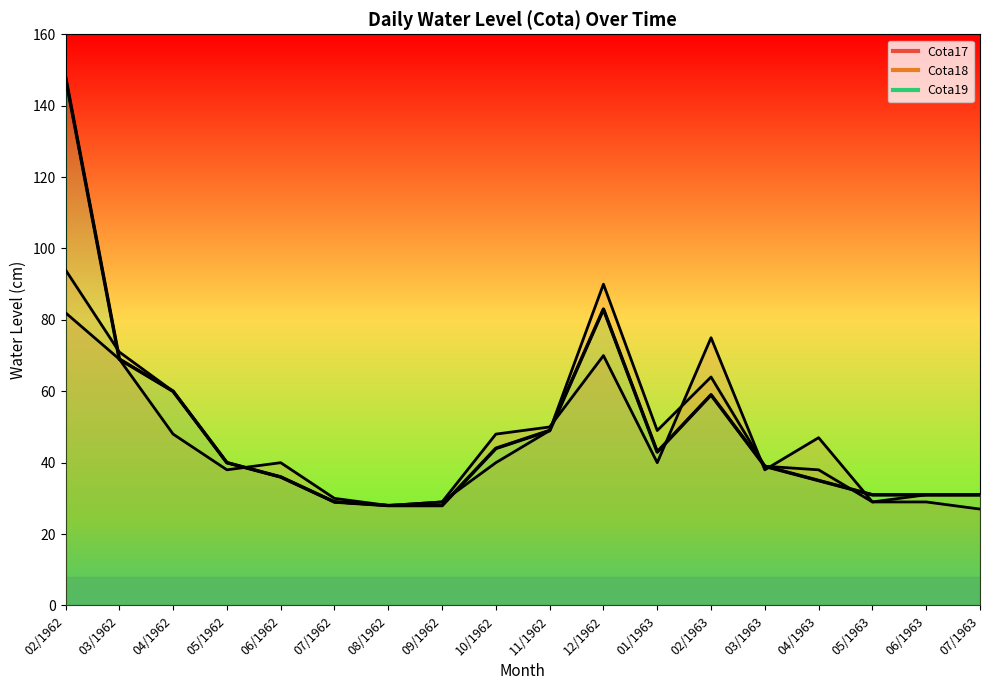

What is the average value?

49